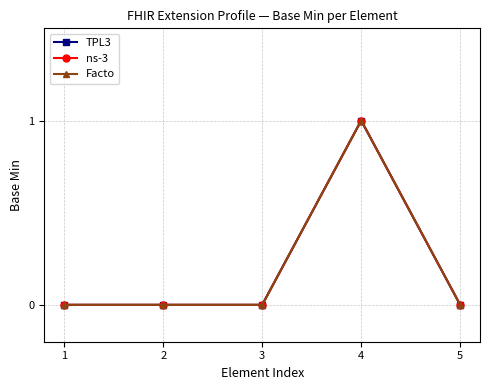

True or false: Facto has more than 2 points higher than both neighbors.

False